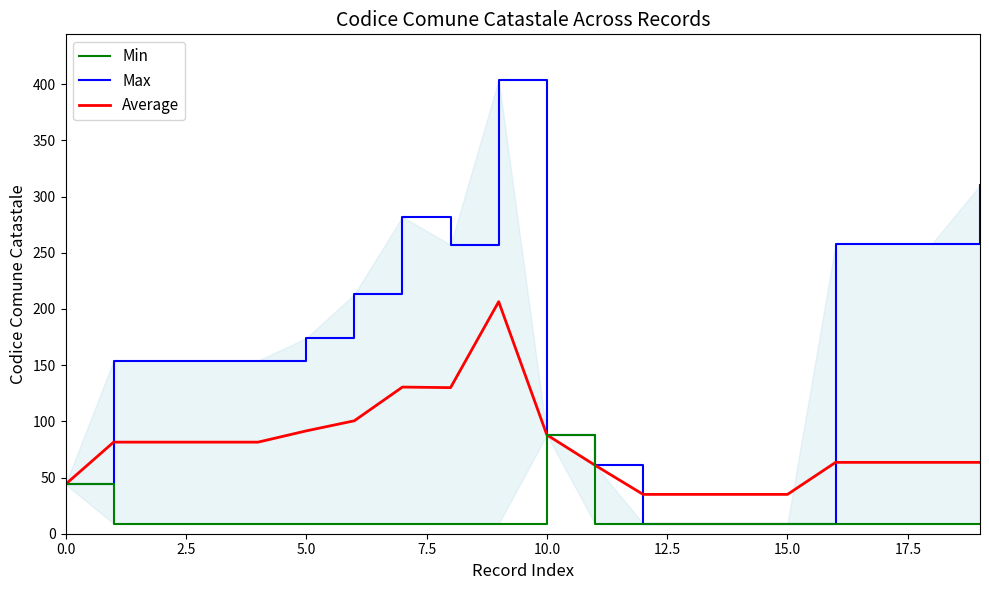

At which category does the chart reach its peak across all series?

9